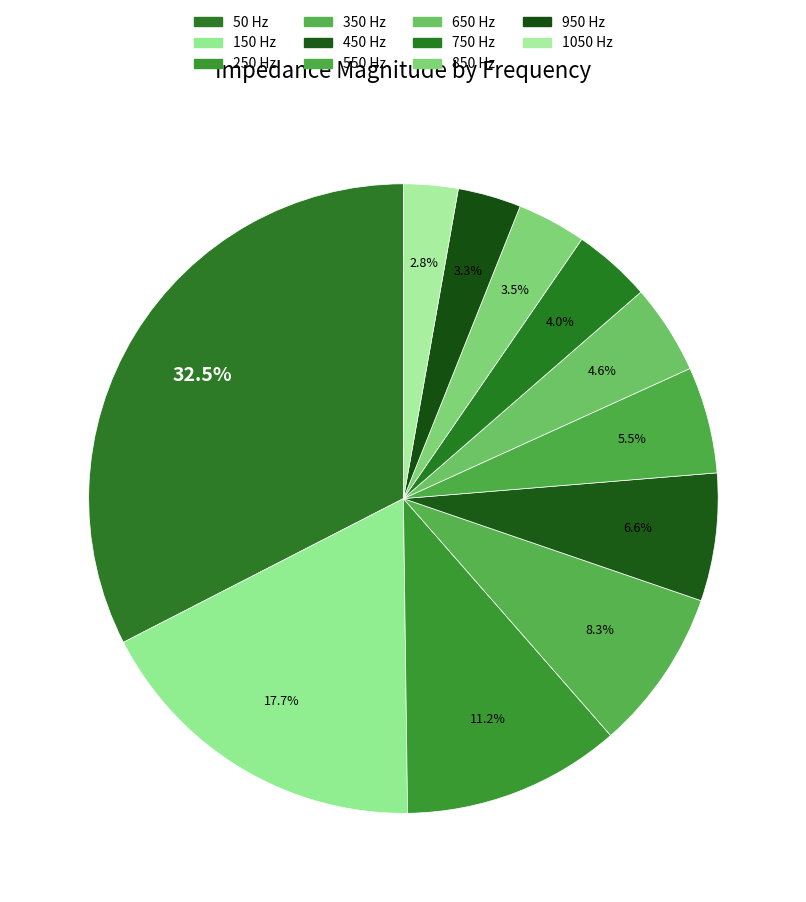

What is the smallest slice in the pie chart?

1050